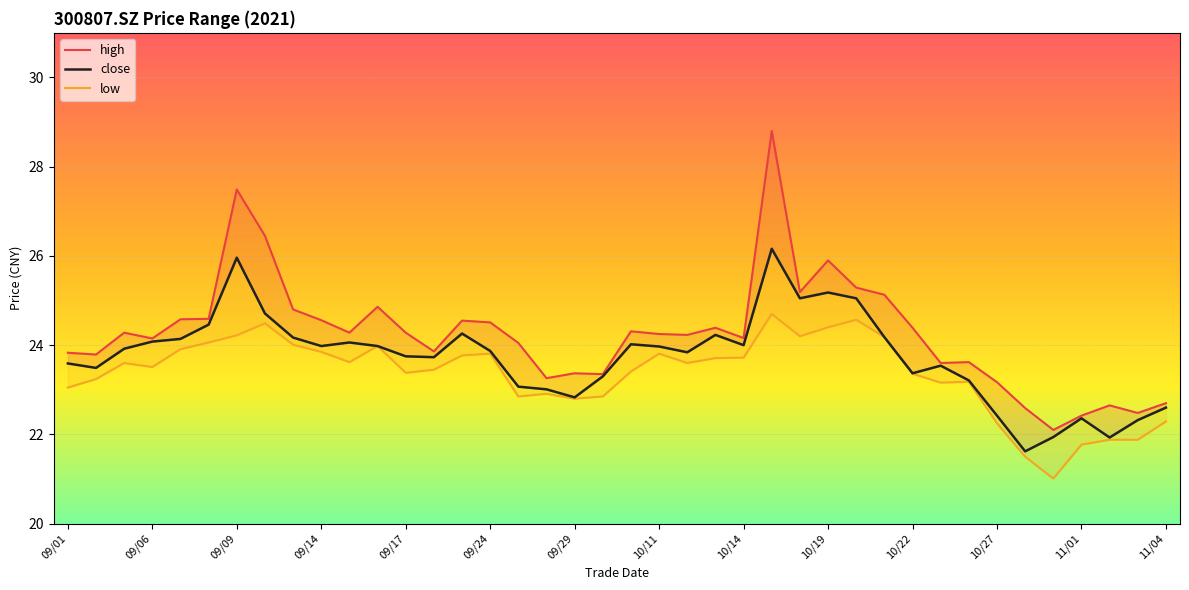

Reading left to right, list all the values displayed in this chart.

high: 23.8	23.8	24.3	24.1	24.6	24.6	27.5	26.4	24.8	24.6	24.3	24.9	24.3	23.9	24.6	24.5	24.1	23.3	23.4	23.4	24.3	24.2	24.2	24.4	24.2	28.8	25.2	25.9	25.3	25.1	24.4	23.6	23.6	23.2	22.6	22.1	22.4	22.6	22.5	22.7
close: 23.6	23.5	23.9	24.1	24.1	24.5	26.0	24.7	24.2	24.0	24.1	24.0	23.8	23.7	24.3	23.9	23.1	23.0	22.8	23.3	24.0	24.0	23.8	24.2	24.0	26.2	25.1	25.2	25.1	24.2	23.4	23.5	23.2	22.4	21.6	21.9	22.4	21.9	22.3	22.6
low: 23.1	23.2	23.6	23.5	23.9	24.1	24.2	24.5	24.0	23.9	23.6	24.0	23.4	23.4	23.8	23.8	22.9	22.9	22.8	22.9	23.4	23.8	23.6	23.7	23.7	24.7	24.2	24.4	24.6	24.2	23.4	23.2	23.2	22.2	21.5	21.0	21.8	21.9	21.9	22.3